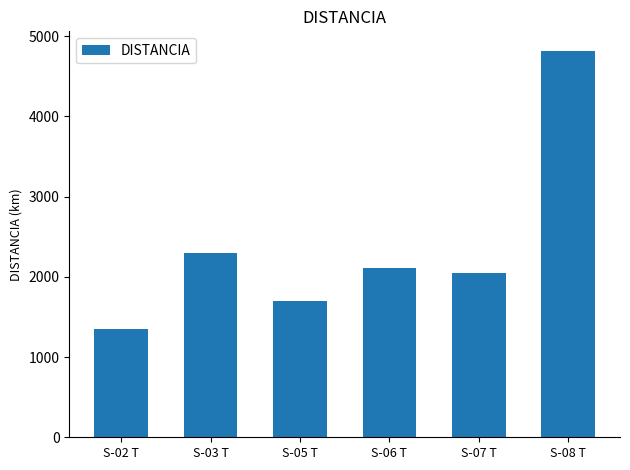

True or false: the data shows 2050.9 at S-07 T.

True